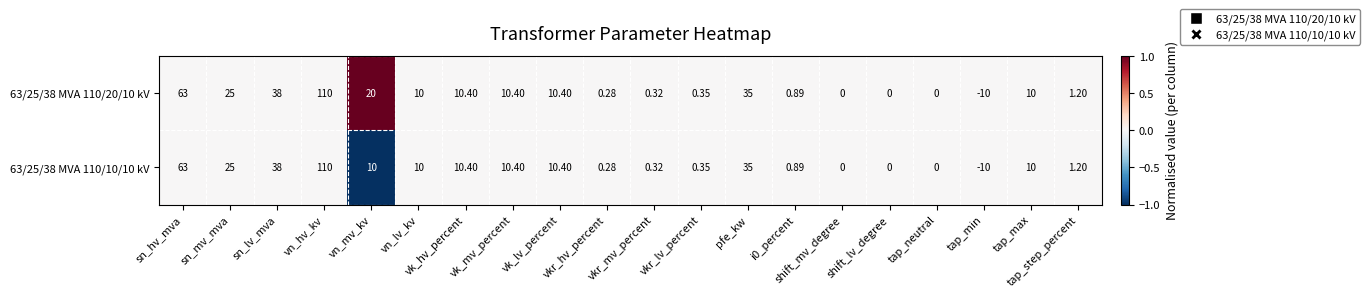

How many categories are shown in the chart?

20